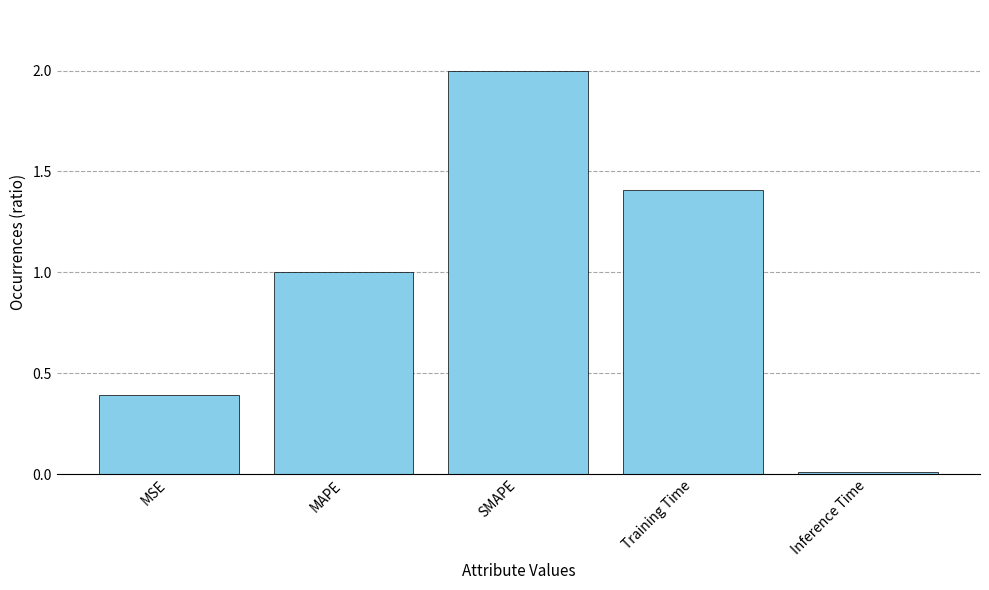

How many bars are there in total?

5